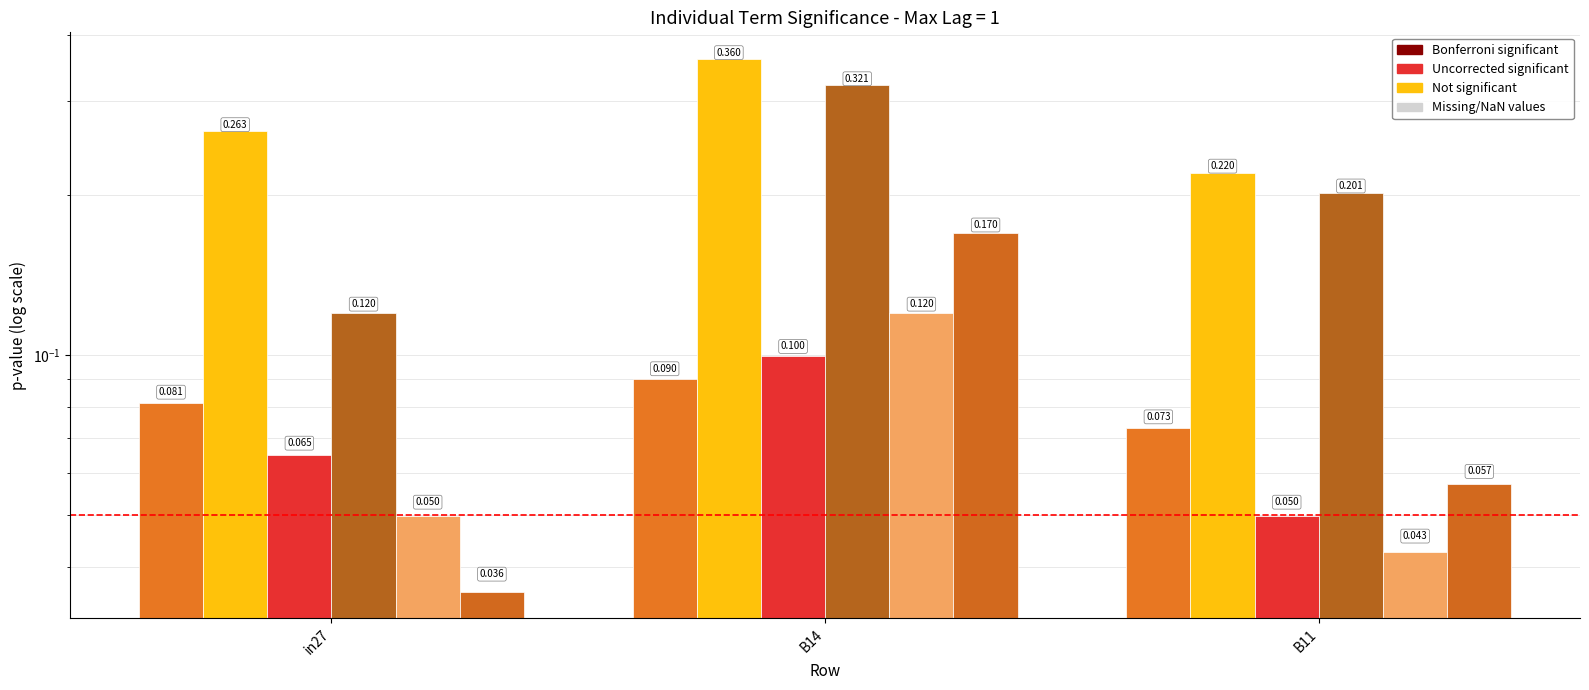

The job670_scenario0_1400 series shows 0.1 at B11. True or false?

False